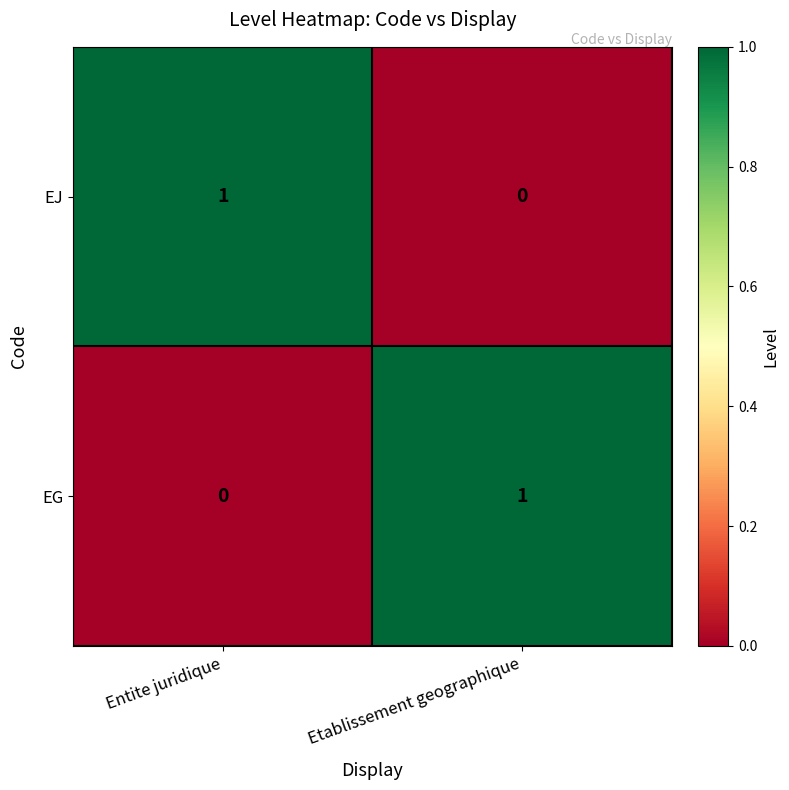

Rank the series at Entite juridique from highest to lowest value.

EJ, EG